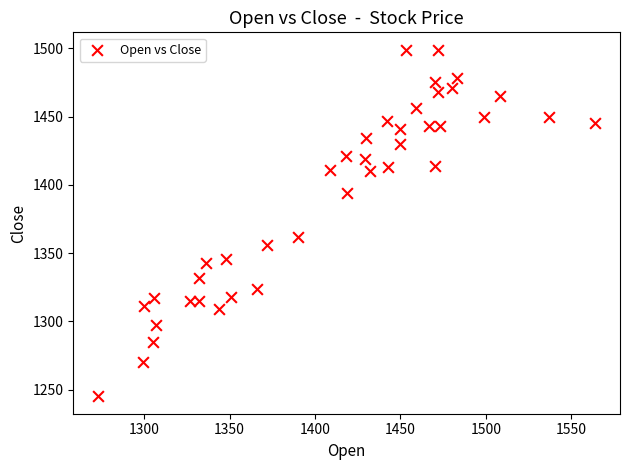

What Y value in the scatter plot is closest to 1372?

1362